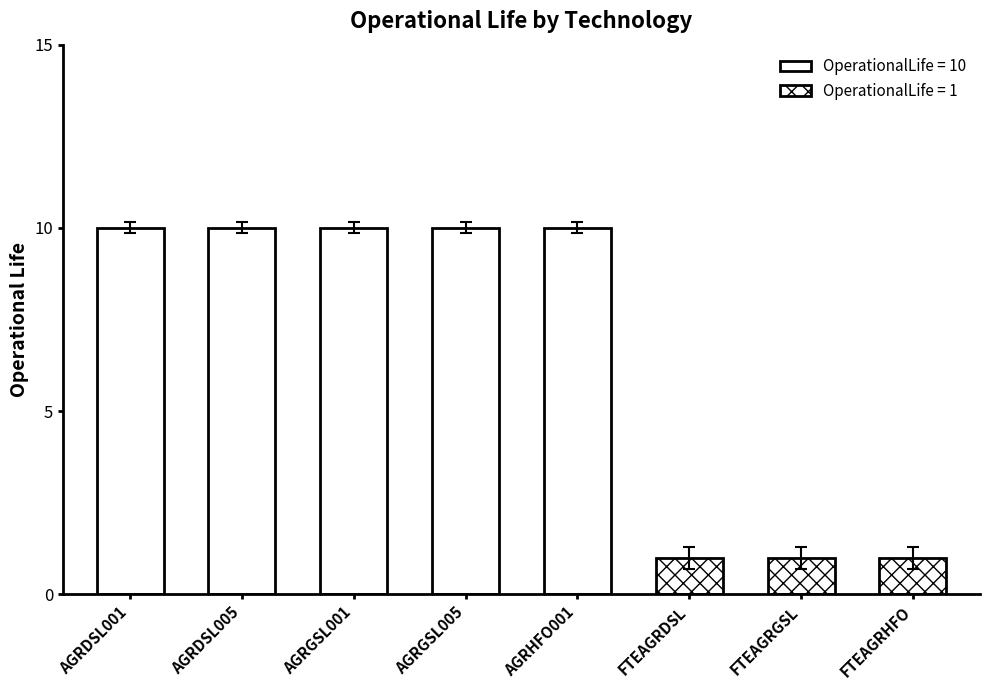

The chart shows a value of 0.7 at FTEAGRGSL. True or false?

True